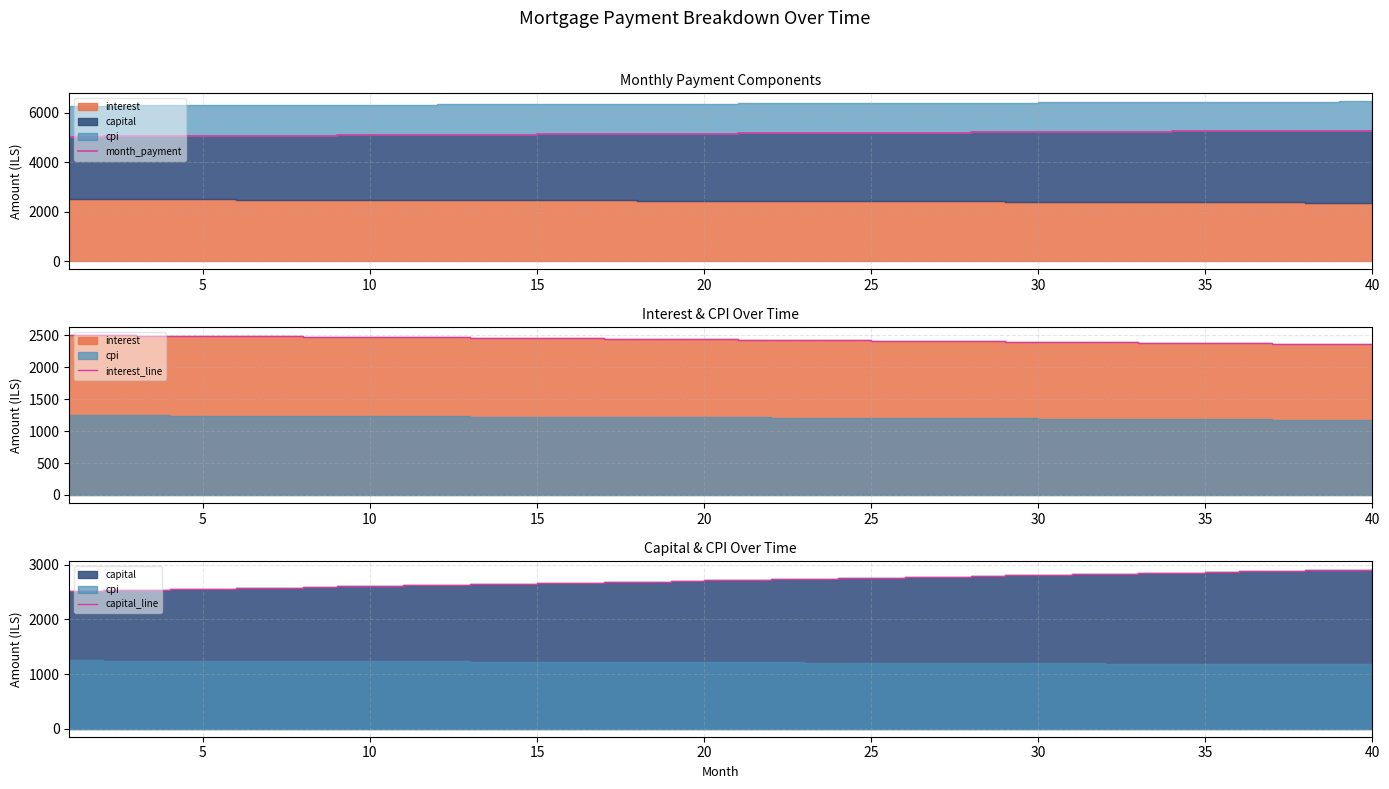

Does the chart have visible grid lines?

Yes